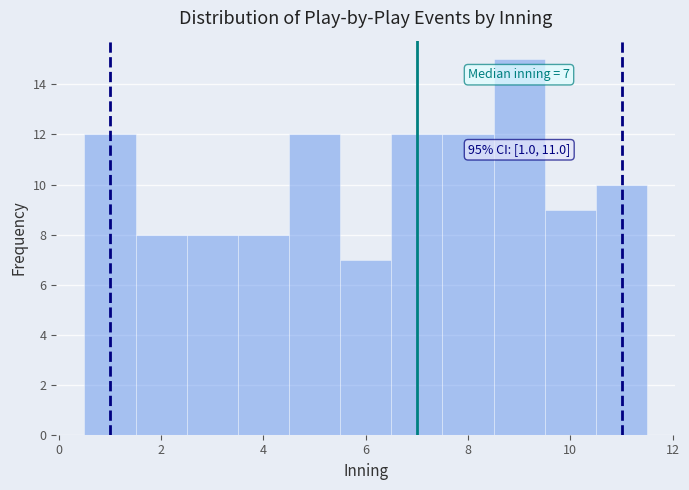

Which range on the x-axis has the tallest bar?

8.5 to 9.5